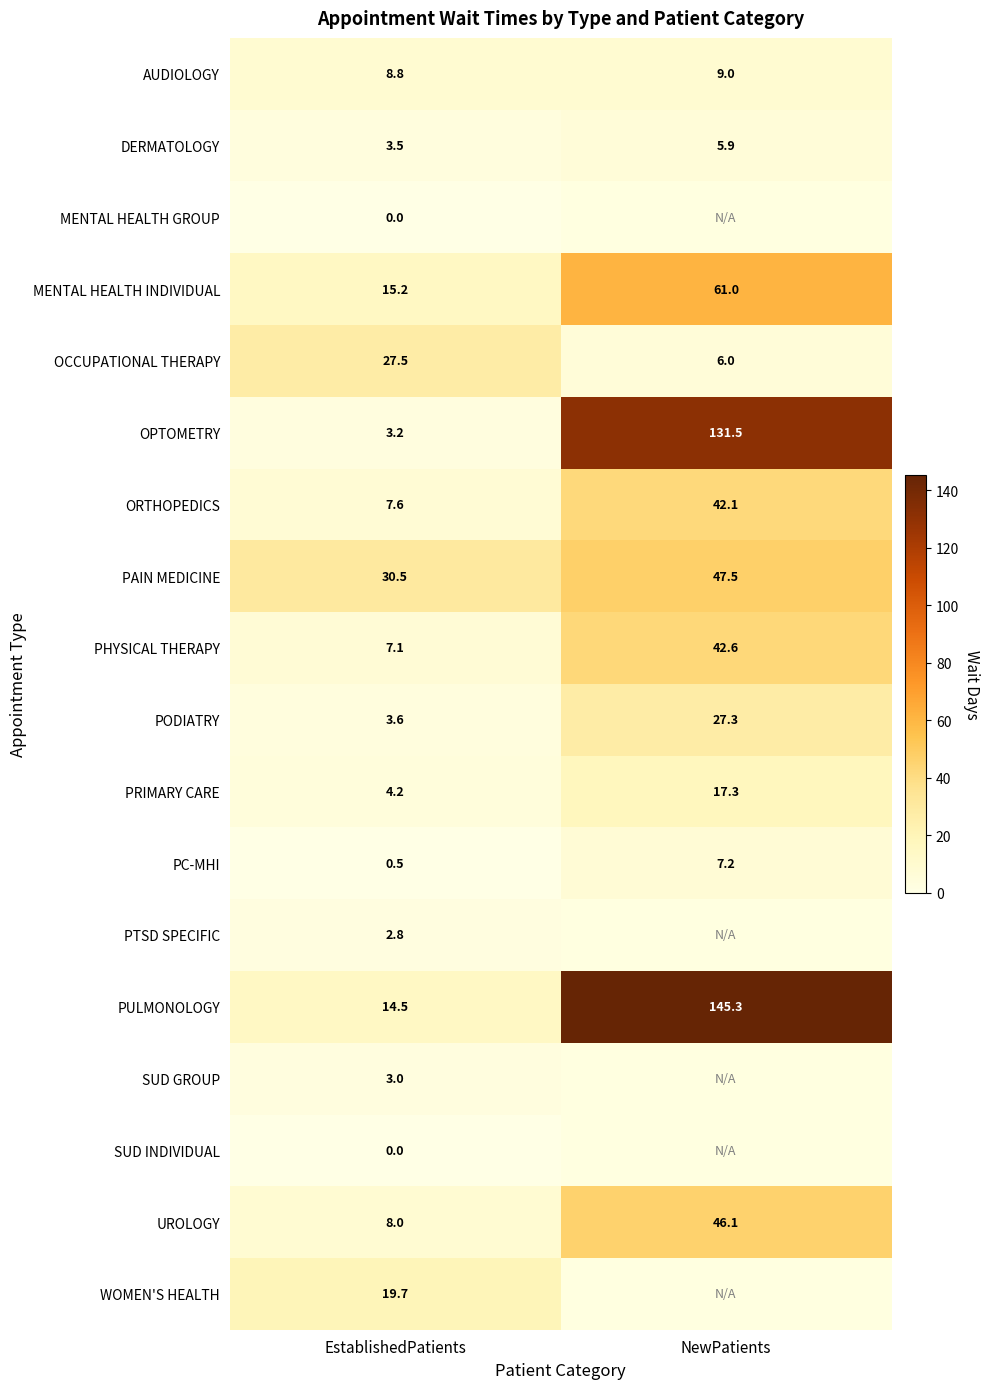

What is the highest value of the OPTOMETRY series?

131.5